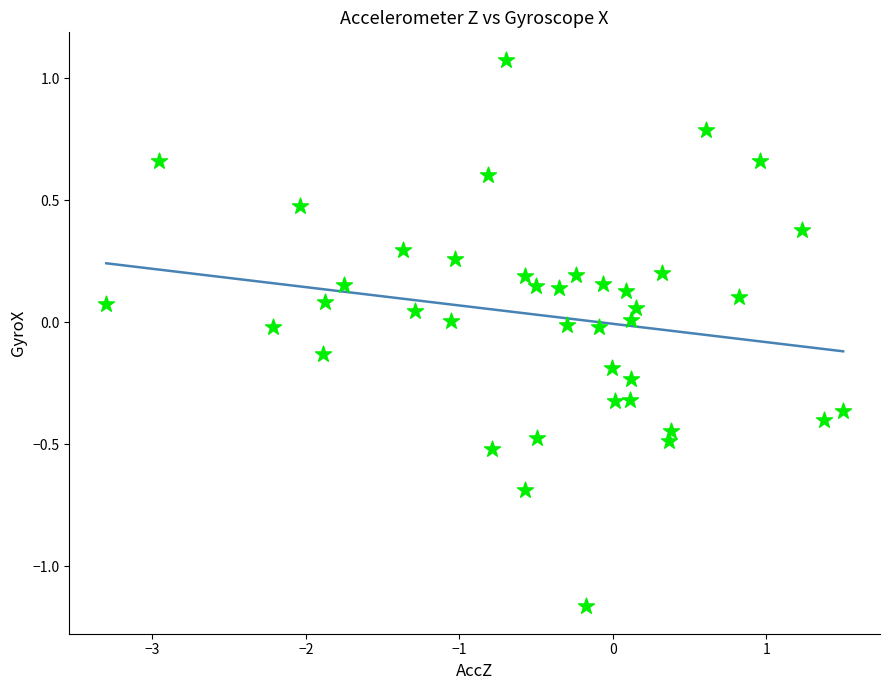

What is the range of Y values (max minus min)?

2.2